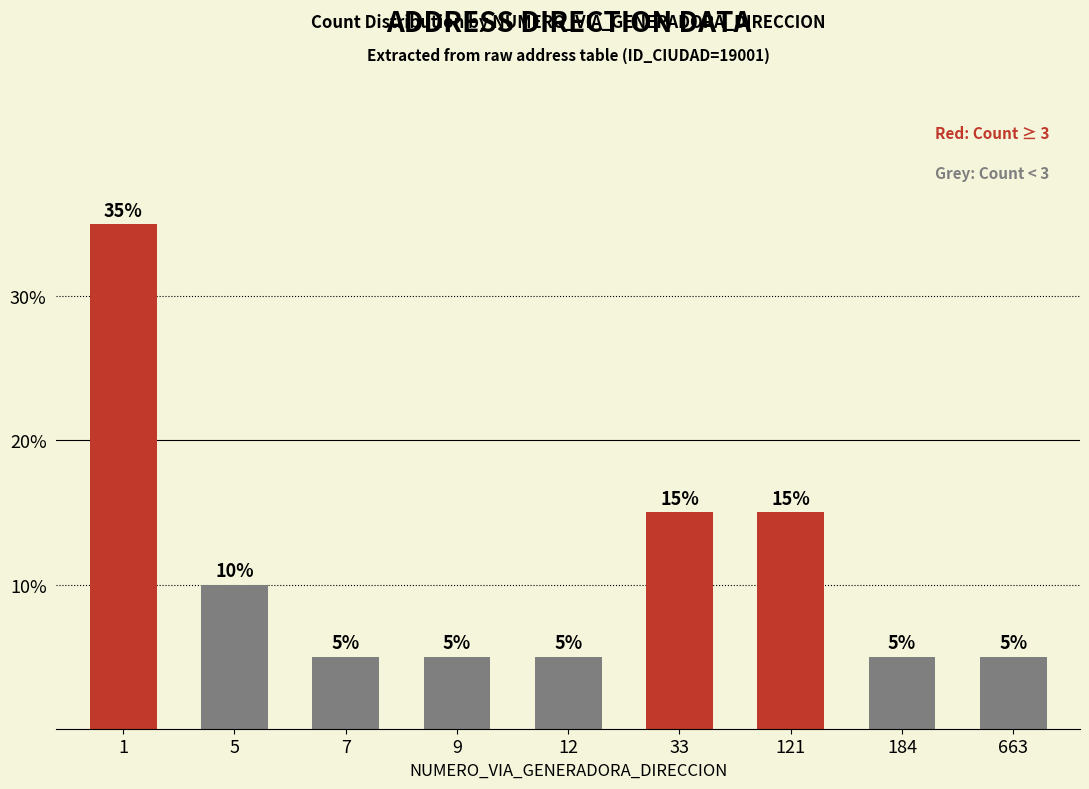

Between 12 and 121, which is larger?

121